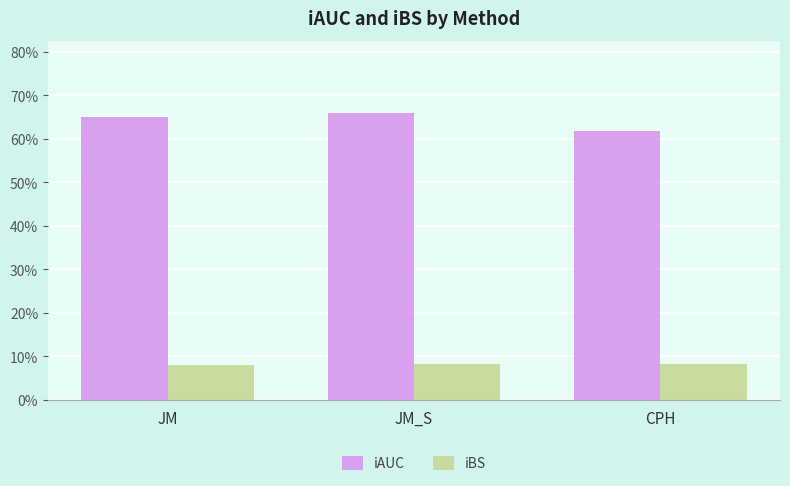

Which series has the largest total across all categories?

iAUC